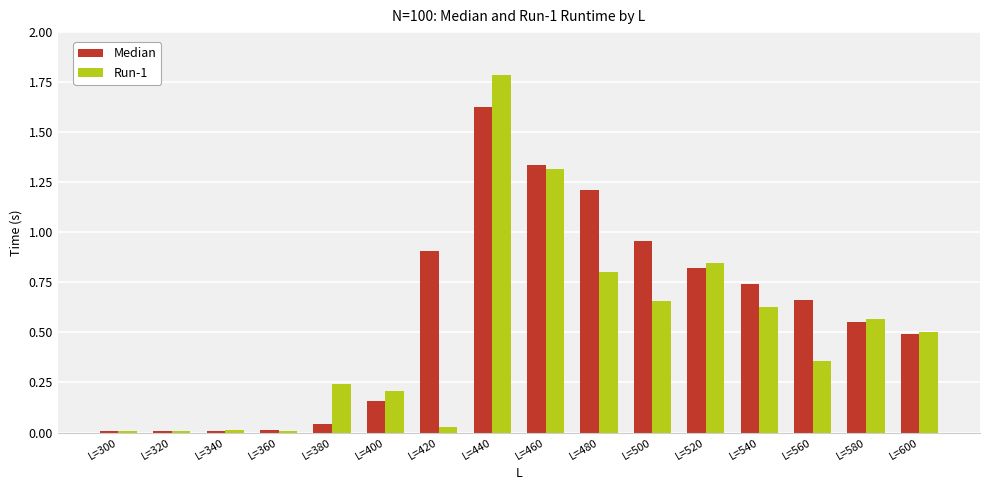

At which category does the chart reach its peak across all series?

L=440